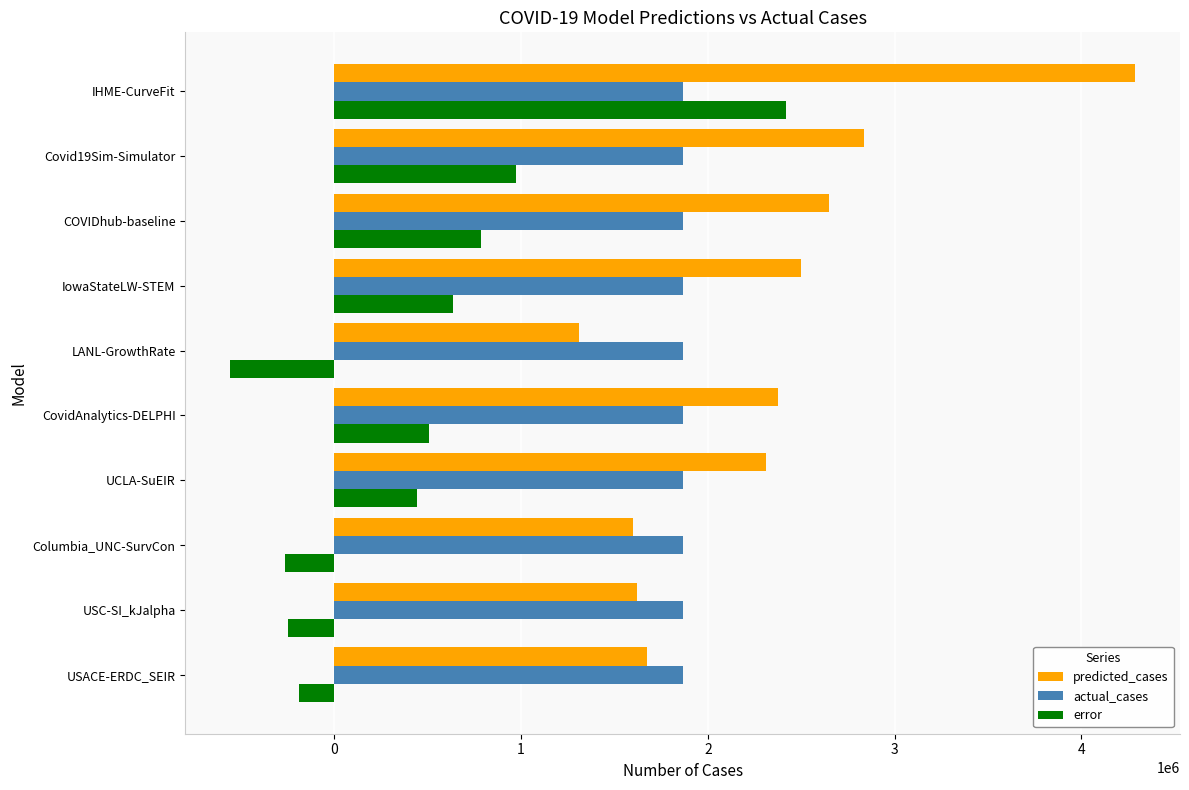

What is the total value across all series at Columbia_UNC-SurvCon?

3202704.0